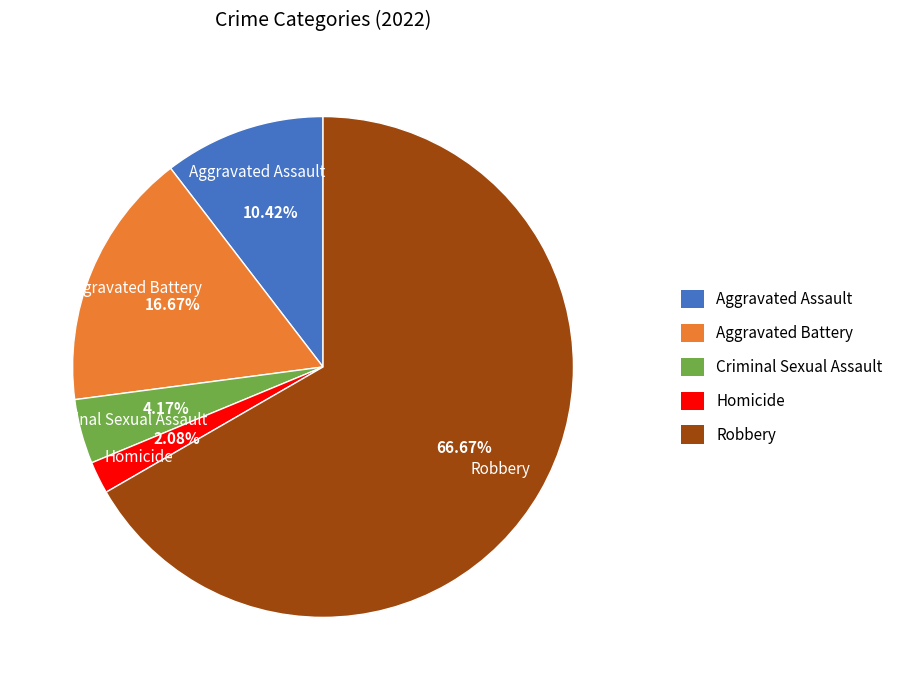

Do Robbery and Homicide together represent more than half of the pie?

Yes